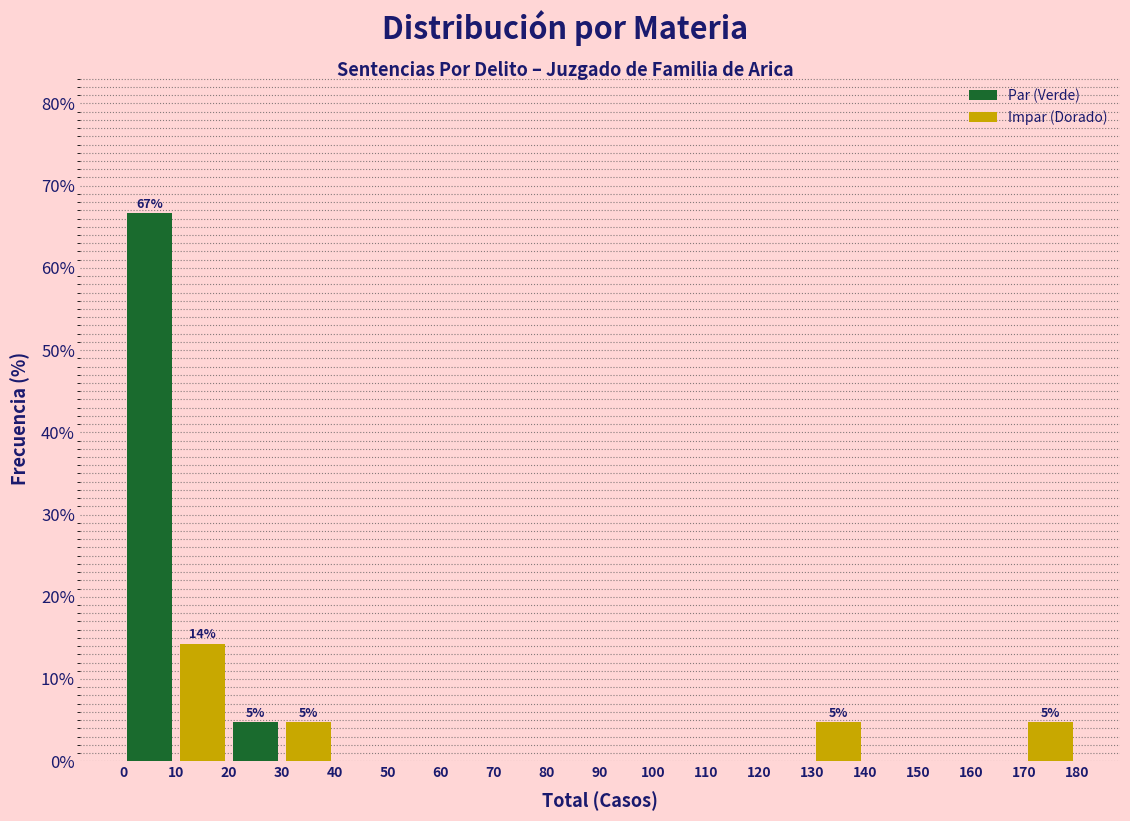

Over which range of the x-axis is the bar tallest?

0 to 10